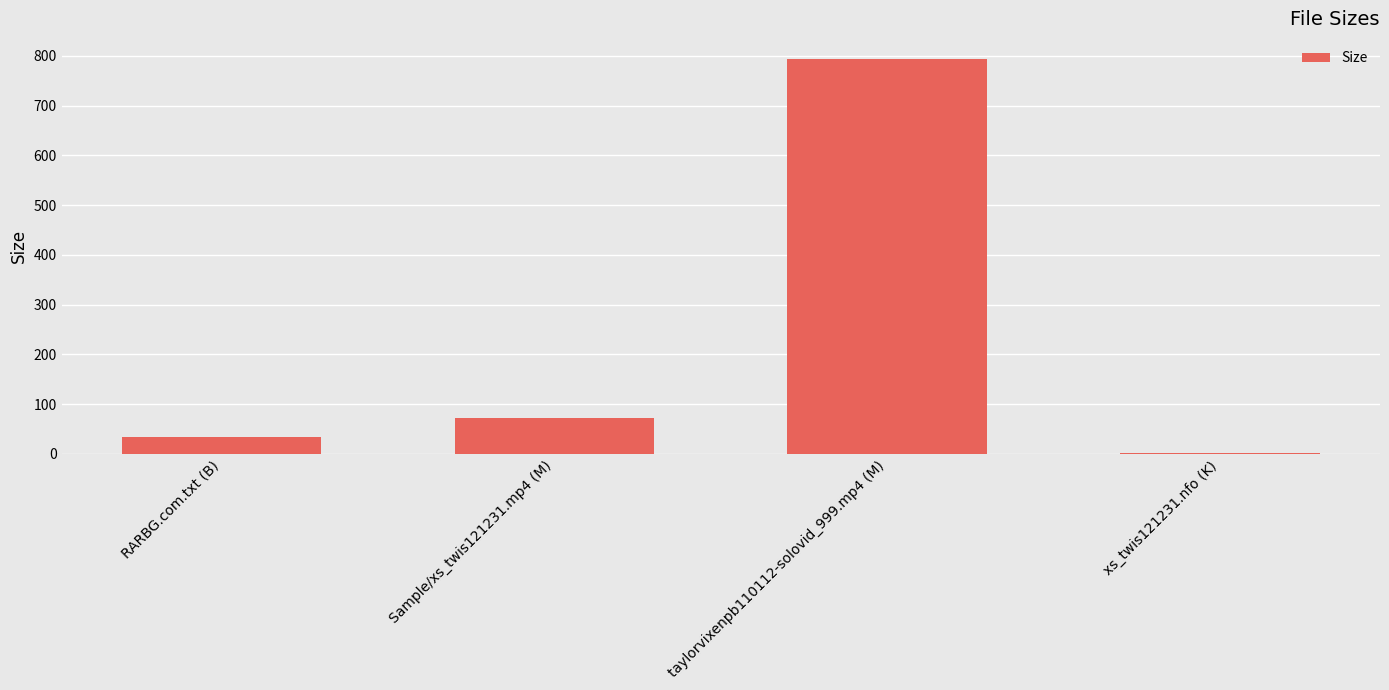

What value does the data have at RARBG.com.txt (B)?

34.0